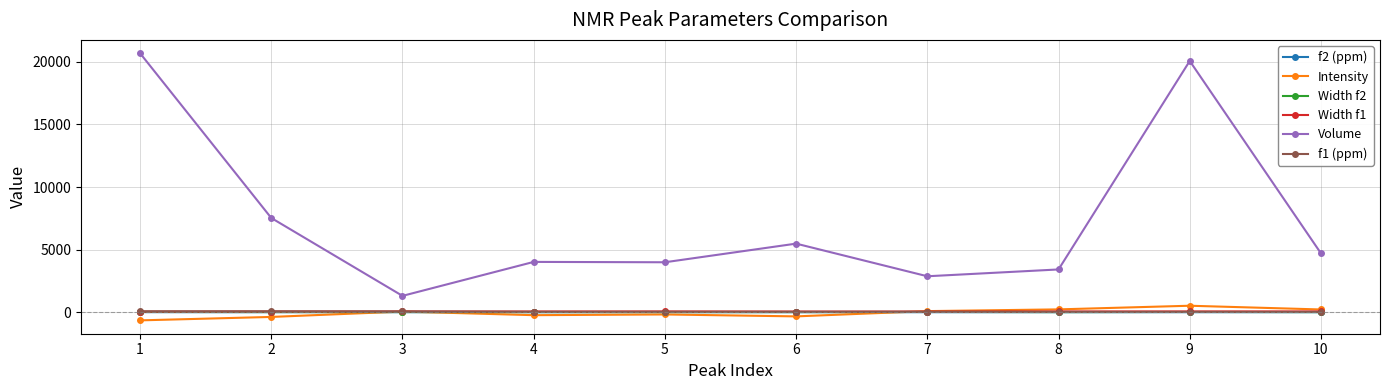

Which series has the largest range (max minus min)?

Volume